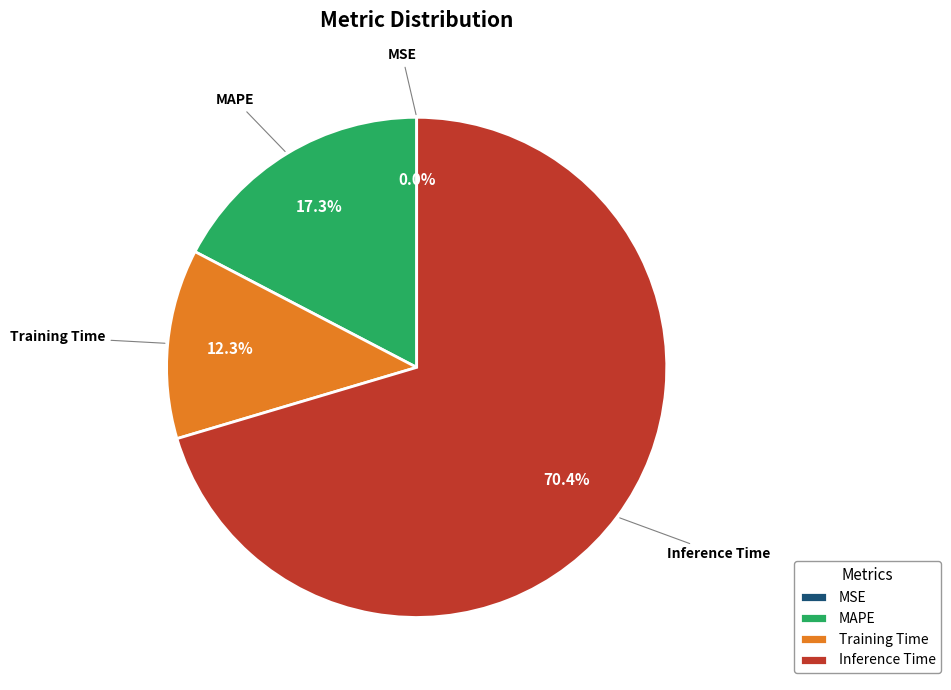

Between Training Time and MAPE, which is larger?

MAPE